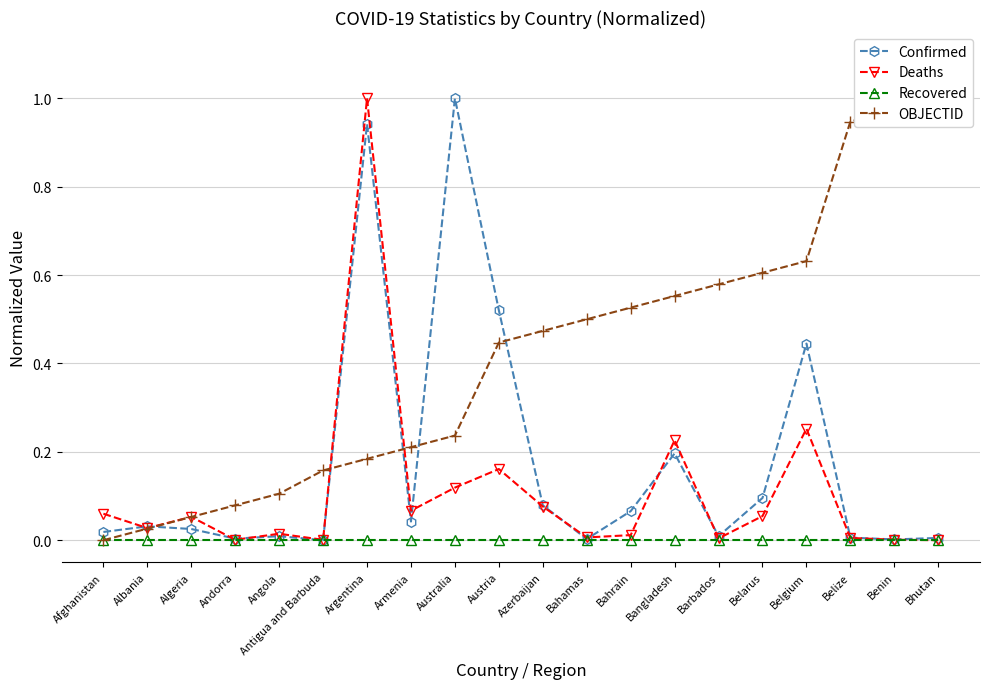

The value of OBJECTID at Afghanistan is 0.0. True or false?

True